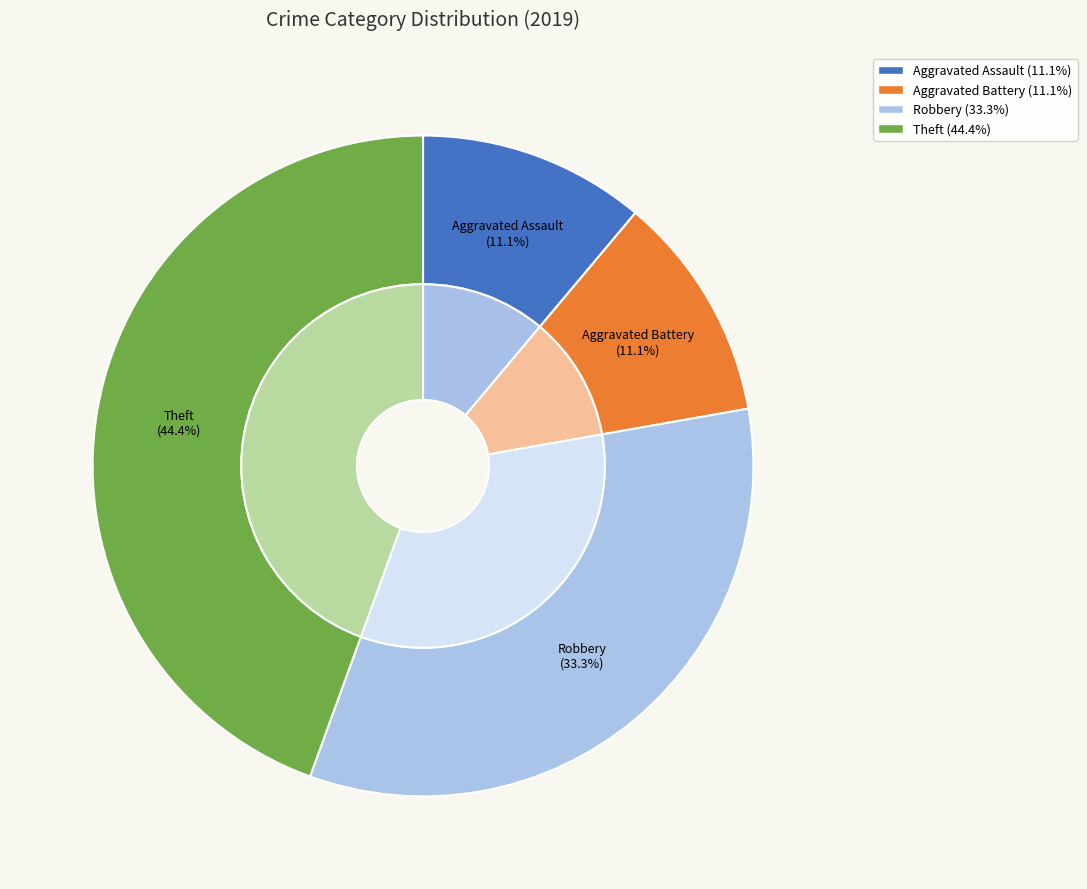

Does any single category account for the majority?

No